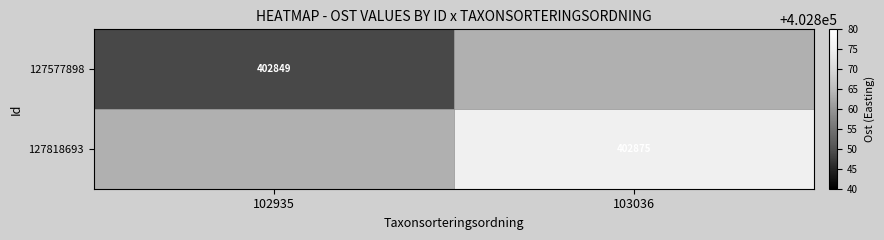

At how many categories does at least one series exceed 318955?

2